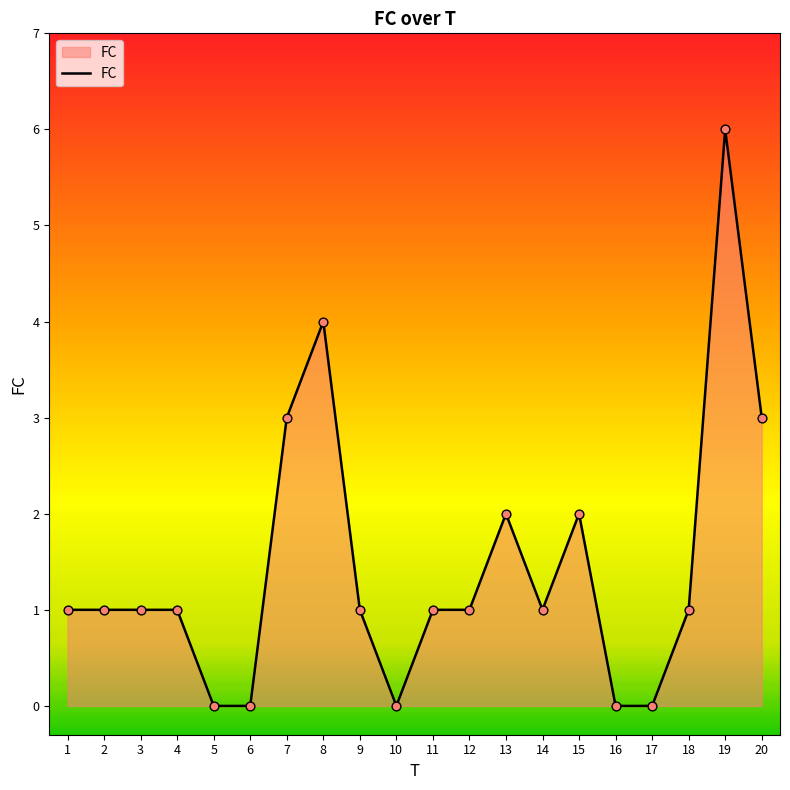

Which has a higher value, 15 or 20?

20